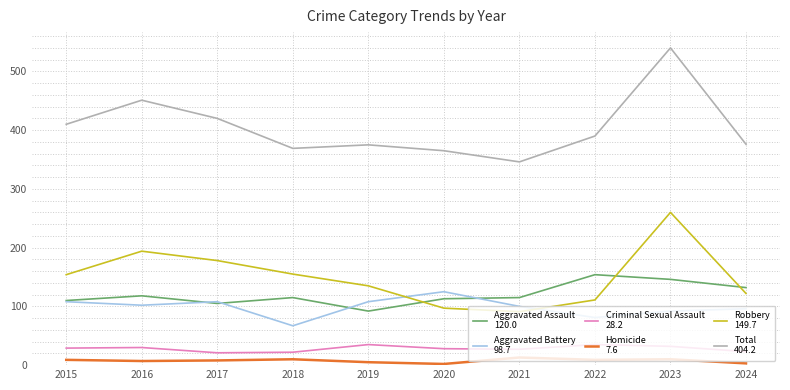

What is the total value across all series at 2015?

820